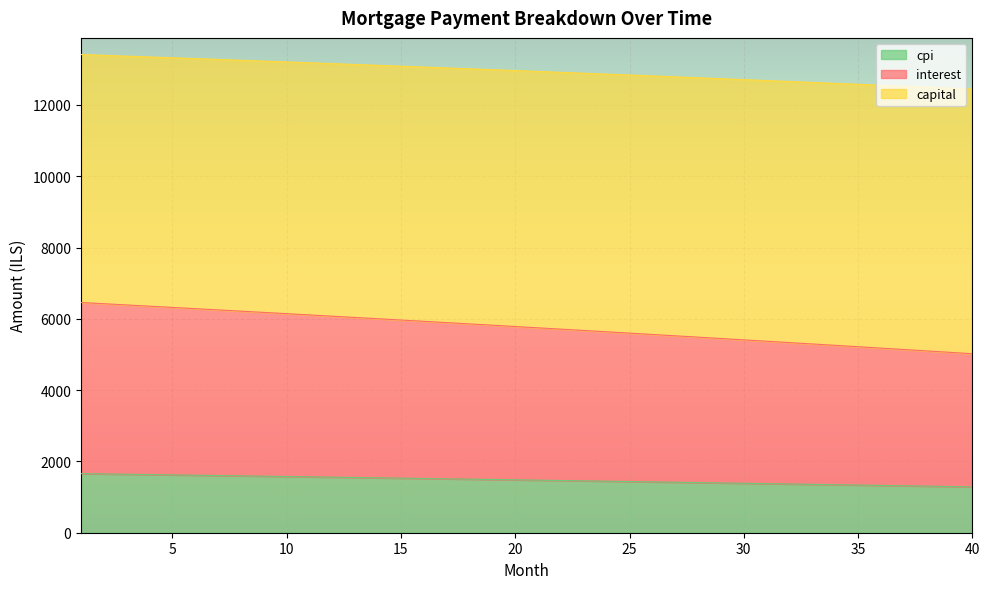

Does the chart display data point markers on the line(s)?

No